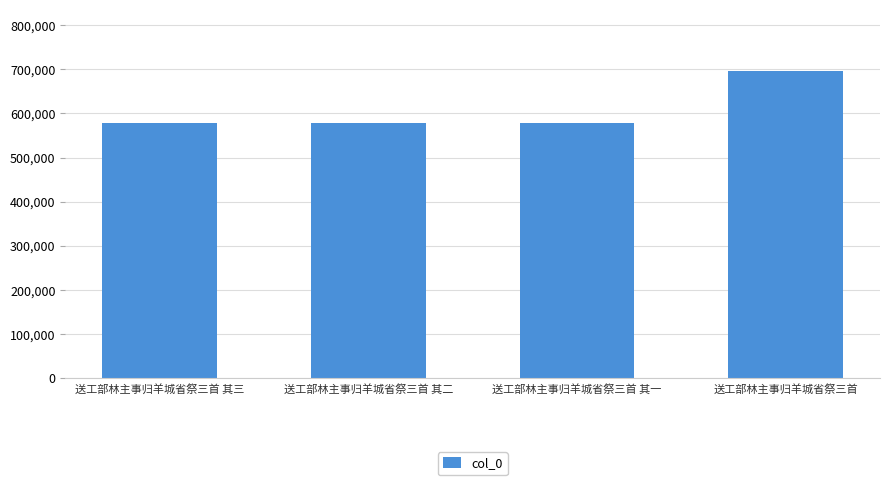

Approximately how many times larger is the value at 送工部林主事归羊城省祭三首 compared to 送工部林主事归羊城省祭三首 其三?

1.2